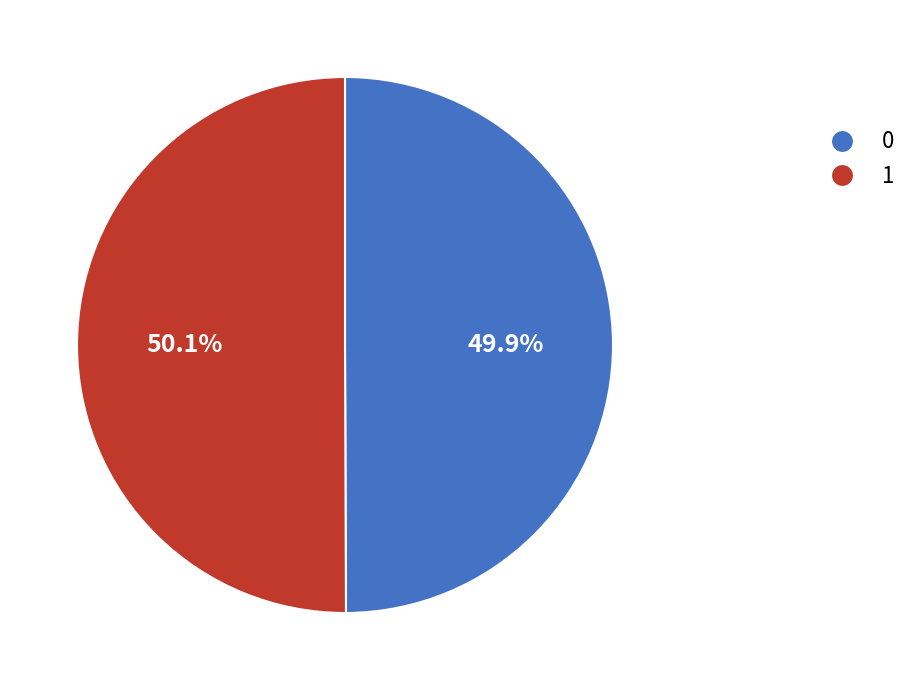

How many slices are in this pie chart?

2